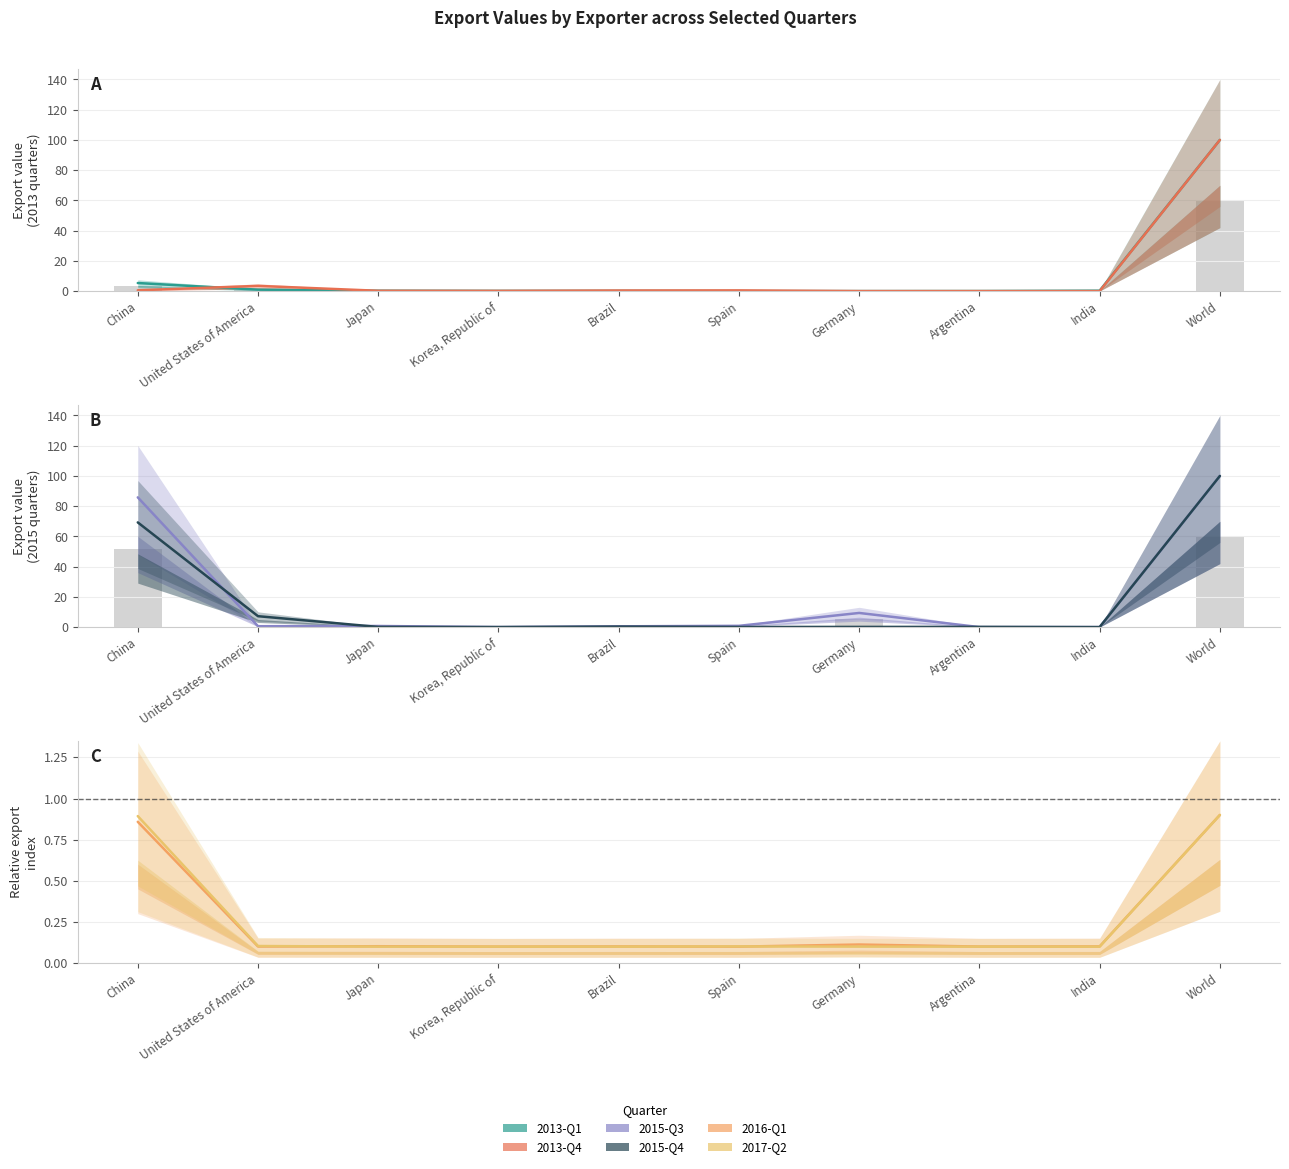

What is the sum of all 2017-Q2 values?

2.6